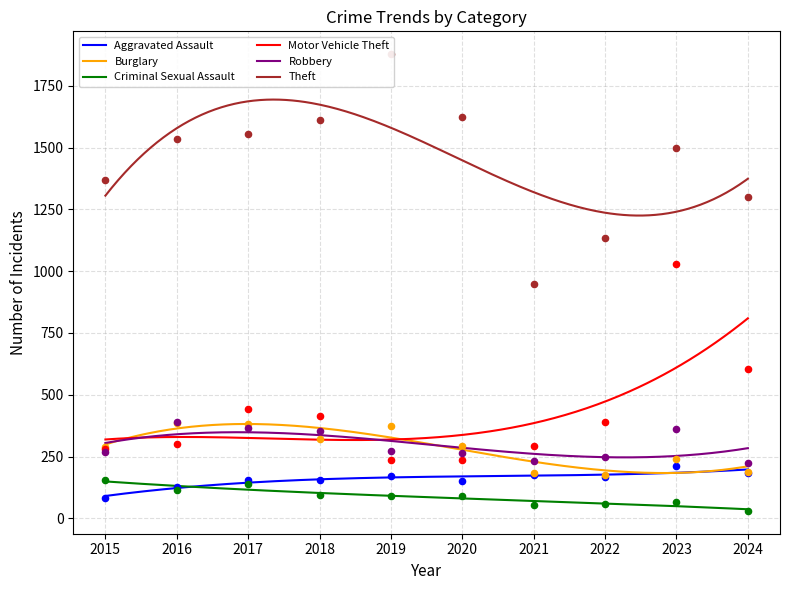

Which series has the widest spread of Y values?

Theft